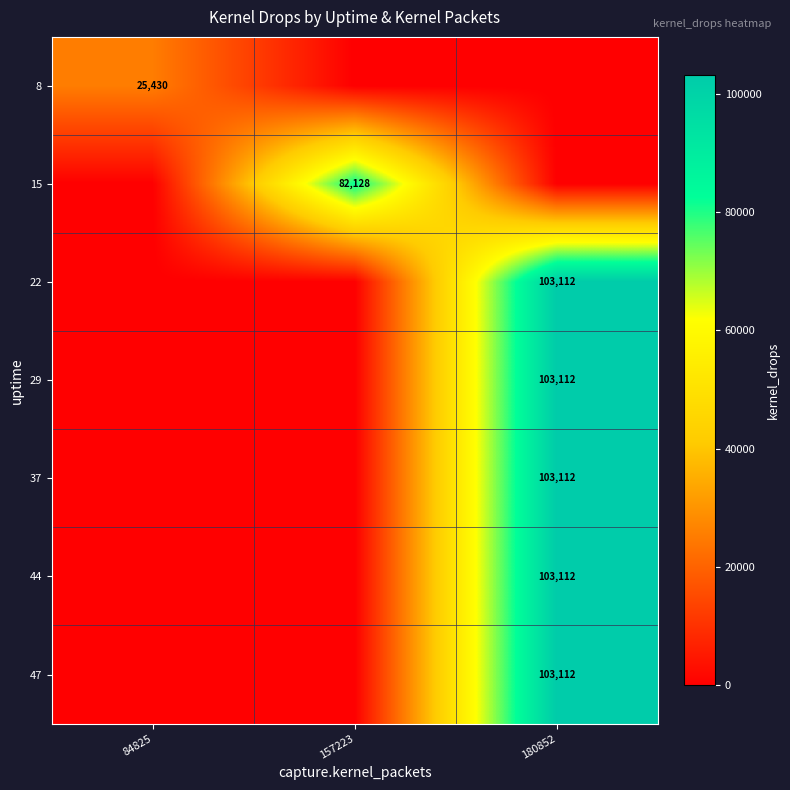

The 29 series shows 45176 at 180852. True or false?

False